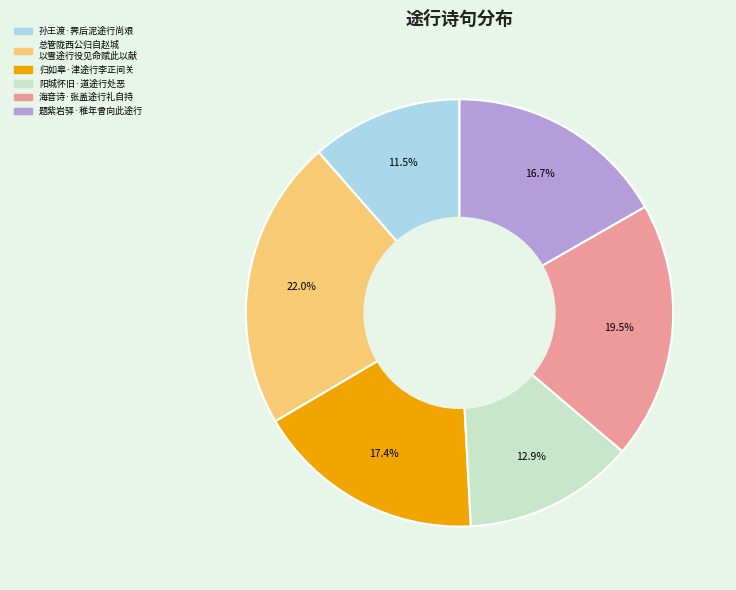

Is there any slice that represents more than half of the pie?

No